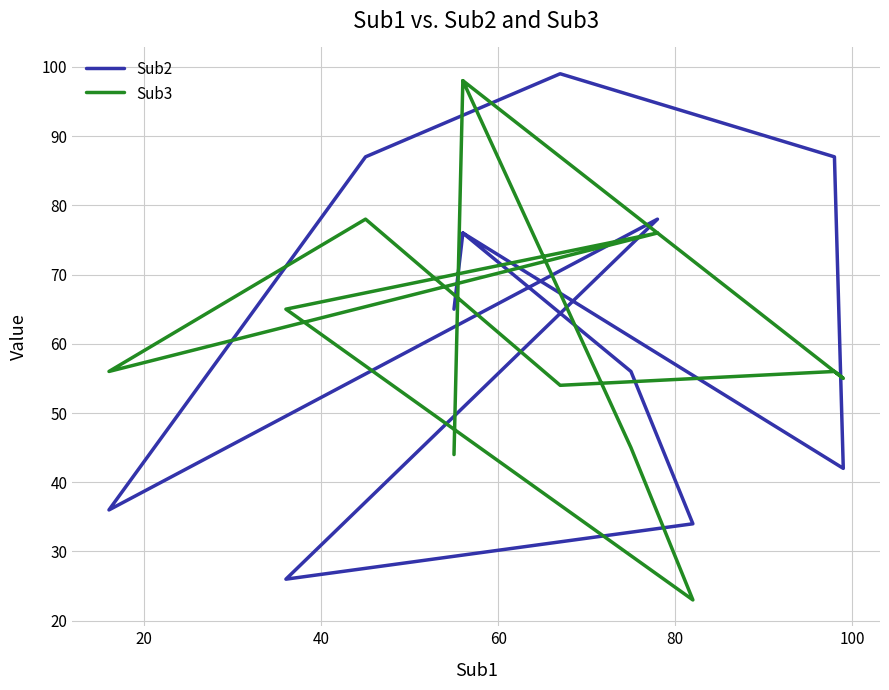

Reading right to left, transcribe all the data shown in this chart.

Sub2: 76	42	87	99	87	36	78	26	34	56	76	65
Sub3: 98	55	56	54	78	56	76	65	23	45	98	44